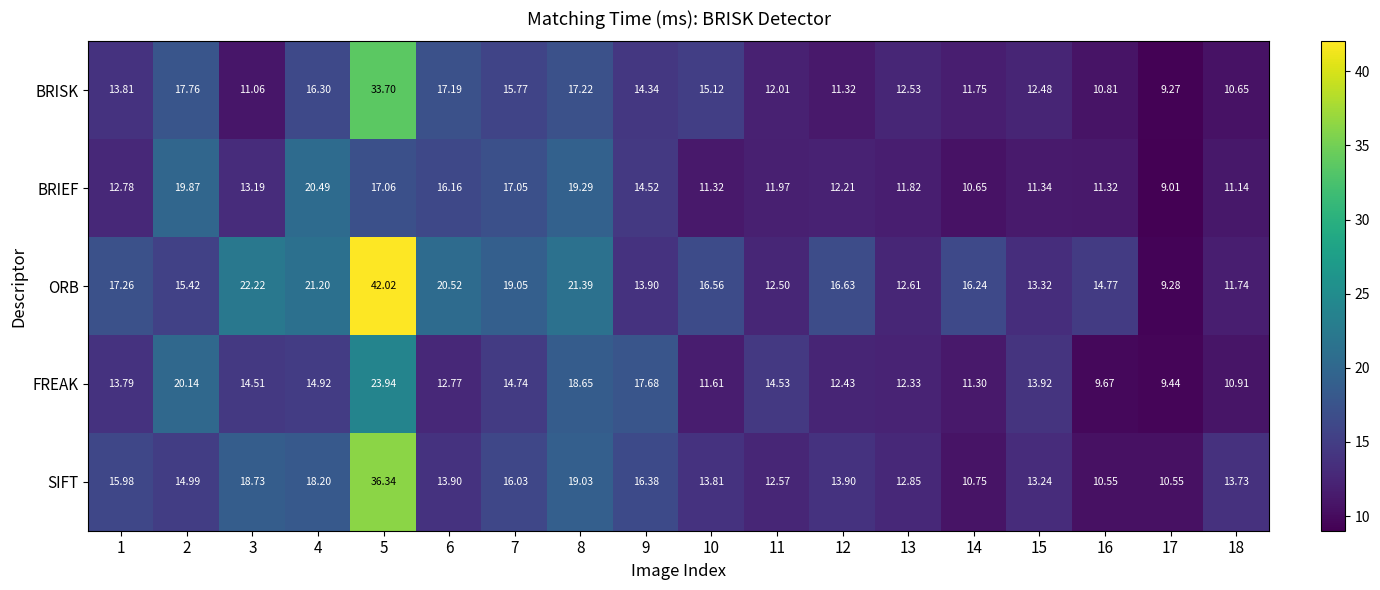

Which series has the largest range (max minus min)?

ORB